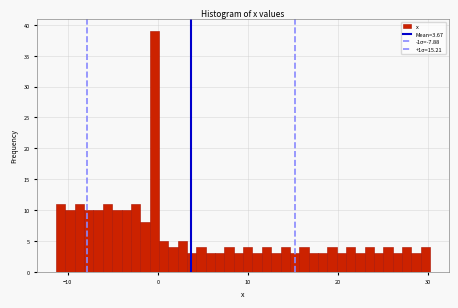

Around what value on the x-axis is the tallest bar? Give the approximate position of its centre, as read against the axis.

0